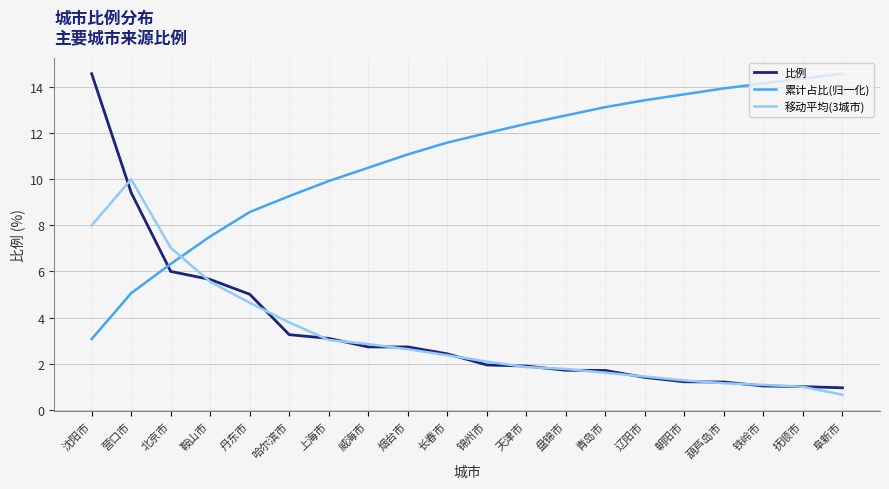

What value does the 累计占比(归一化) series have at 朝阳市?

13.7